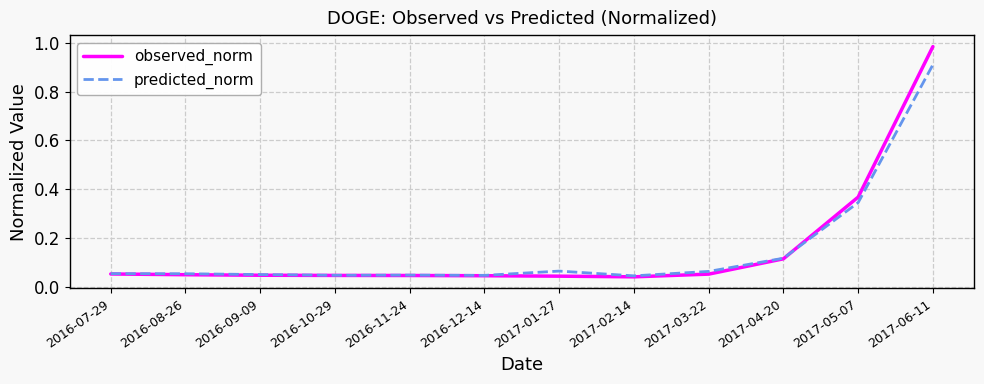

Does the chart have visible grid lines?

Yes